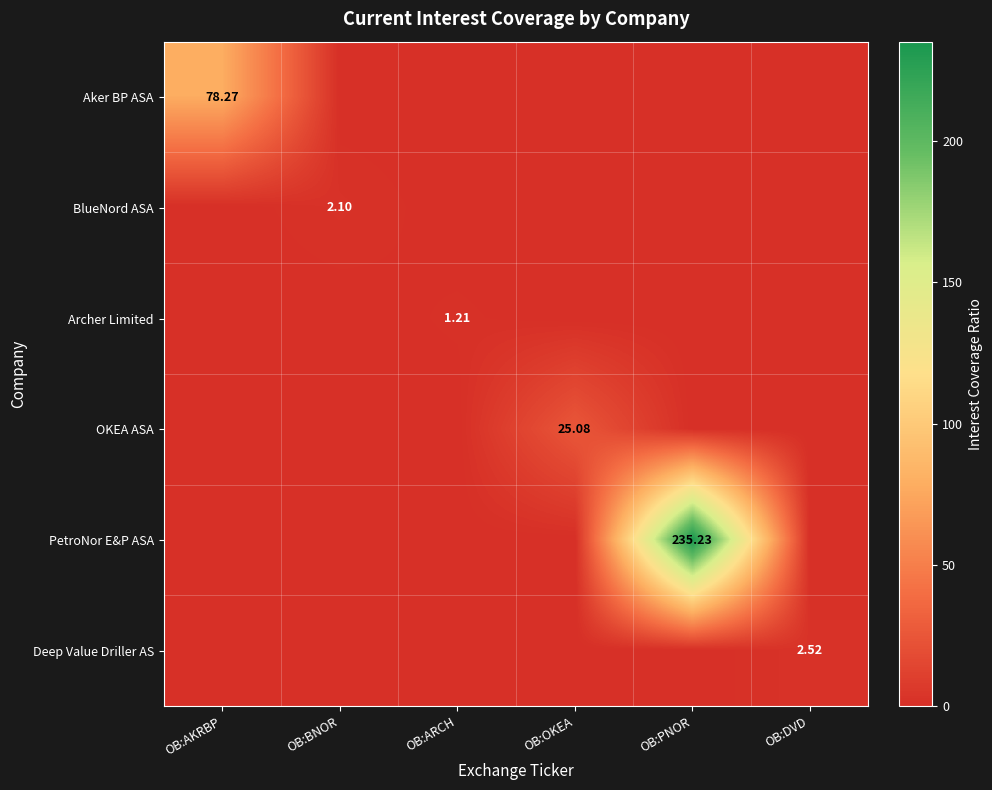

True or false: OKEA ASA has a value of 12.4 at OB:PNOR.

False